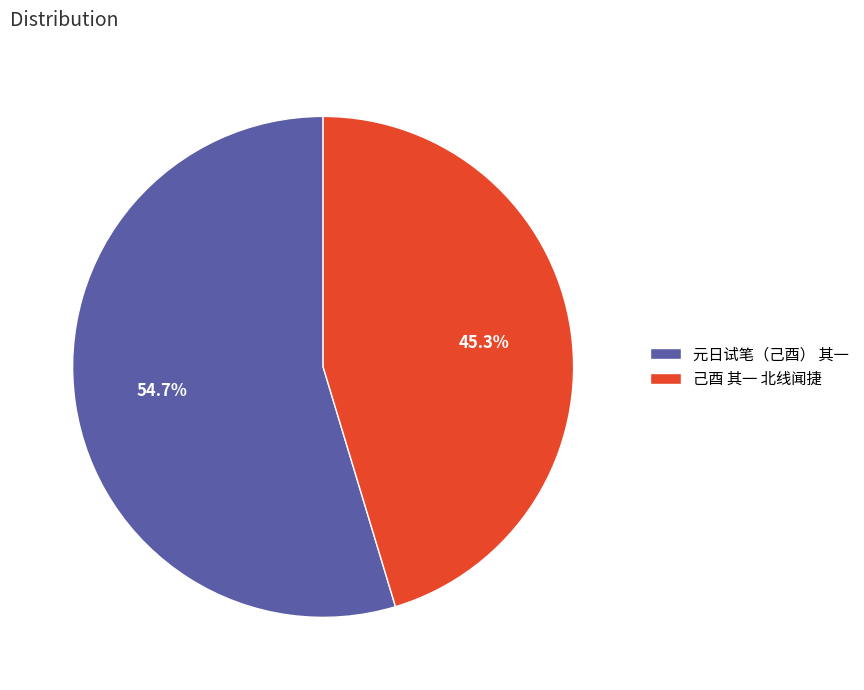

Between 元日试笔（己酉） 其一 and 己酉 其一 北线闻捷, which is larger?

元日试笔（己酉） 其一